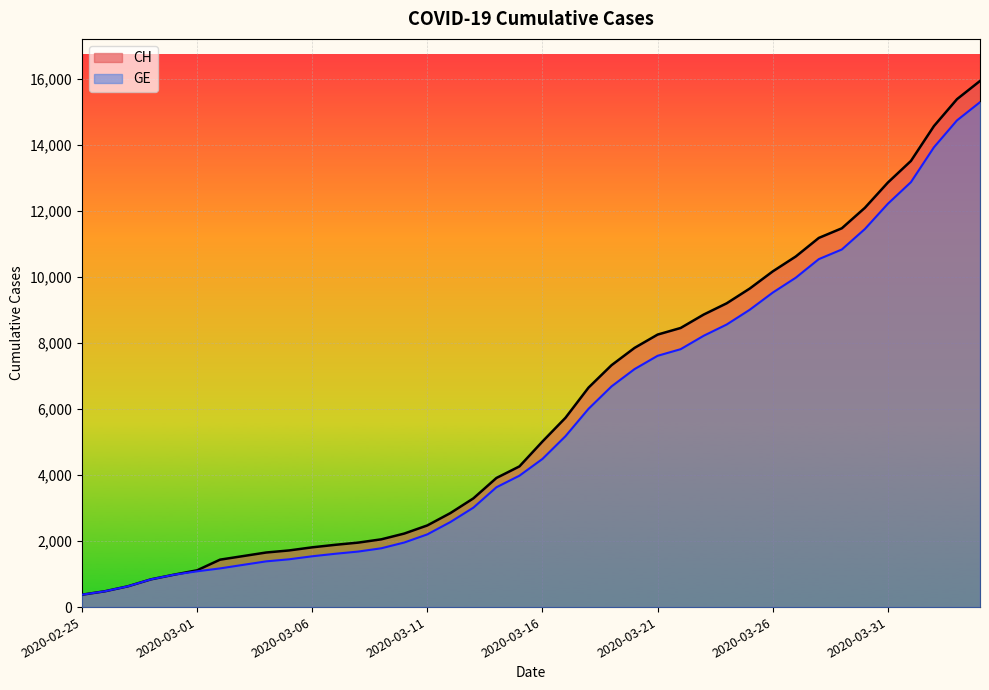

Where does the CH series first go above 5012?

2020-03-17